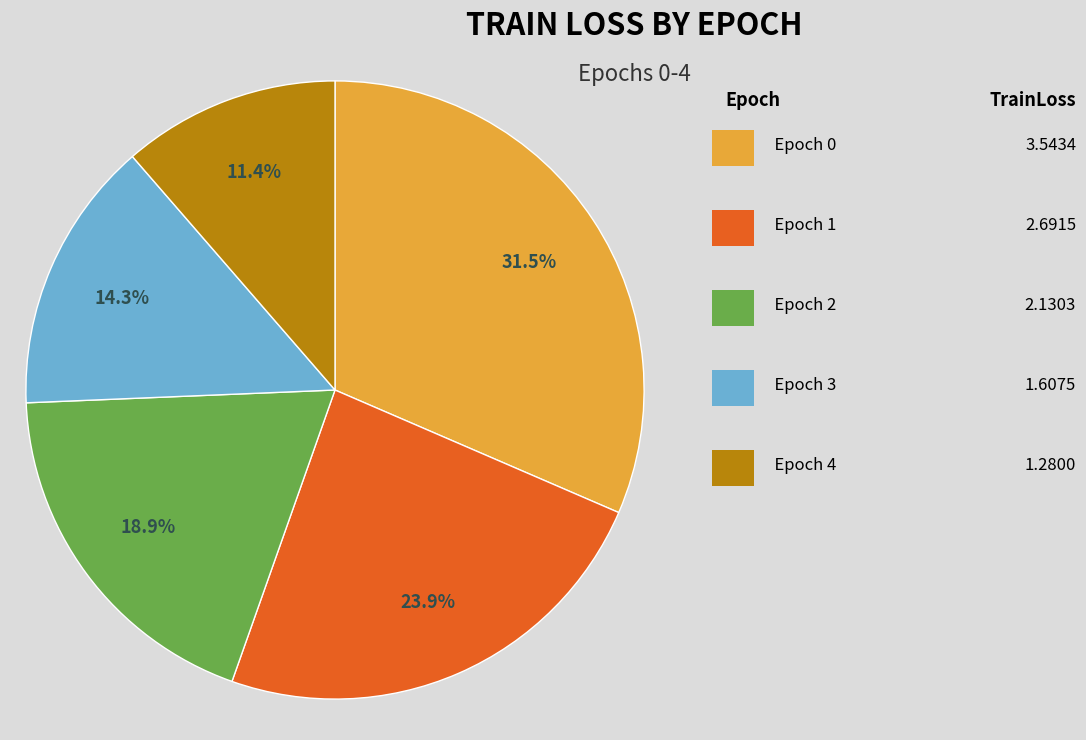

Is there a majority slice in this chart?

No